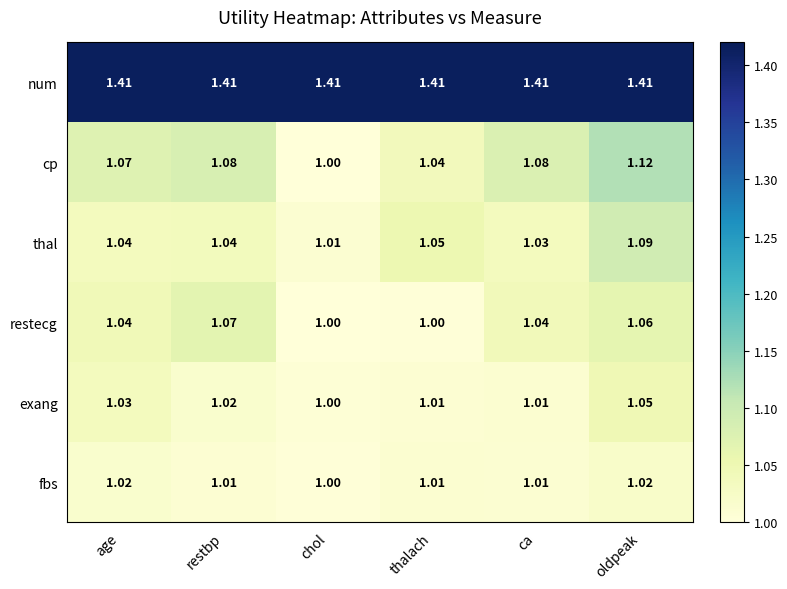

Where is fbs nearest to the value 1?

chol